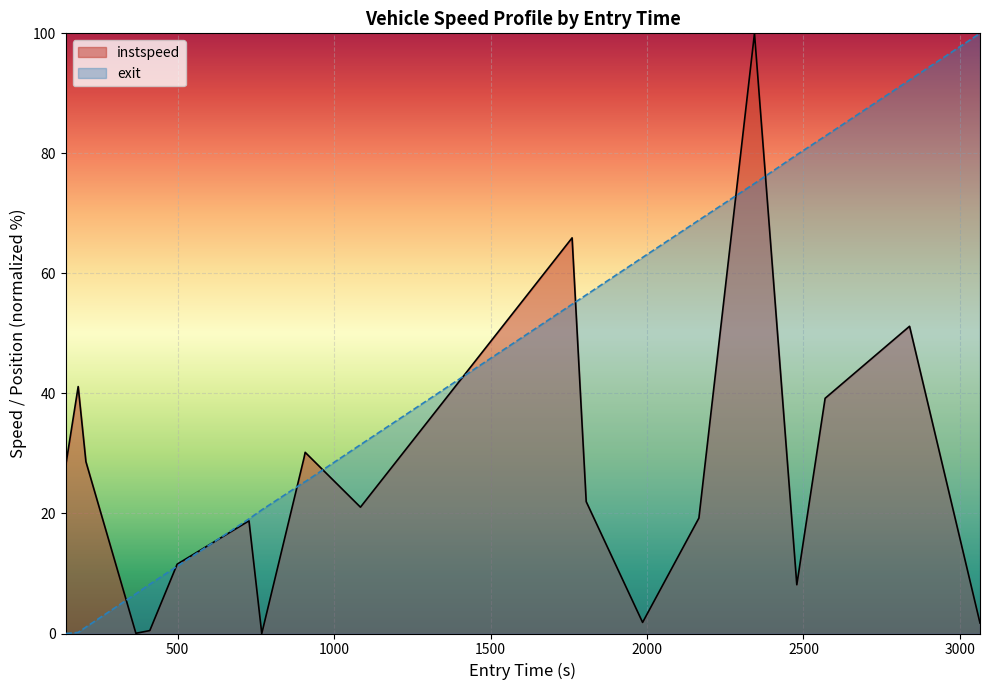

What is the highest value of the instspeed series?

100.0